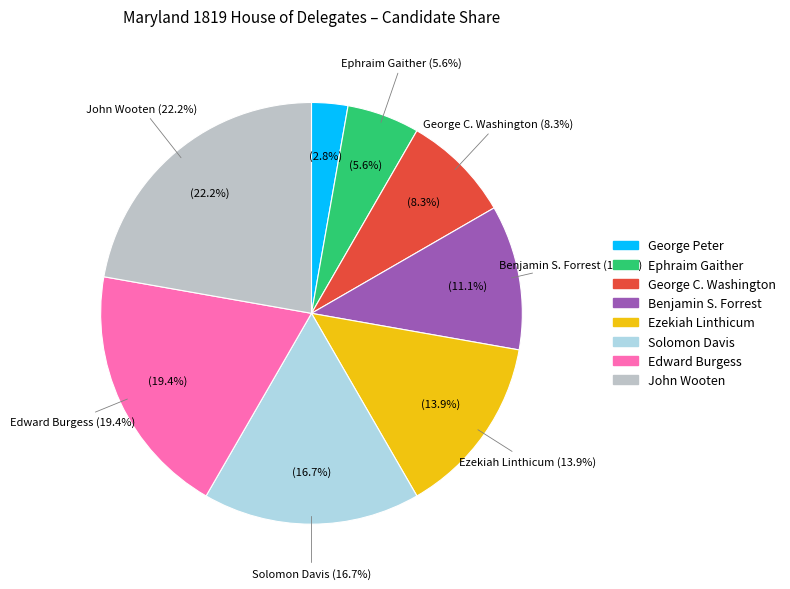

Which slice is the largest?

John Wooten